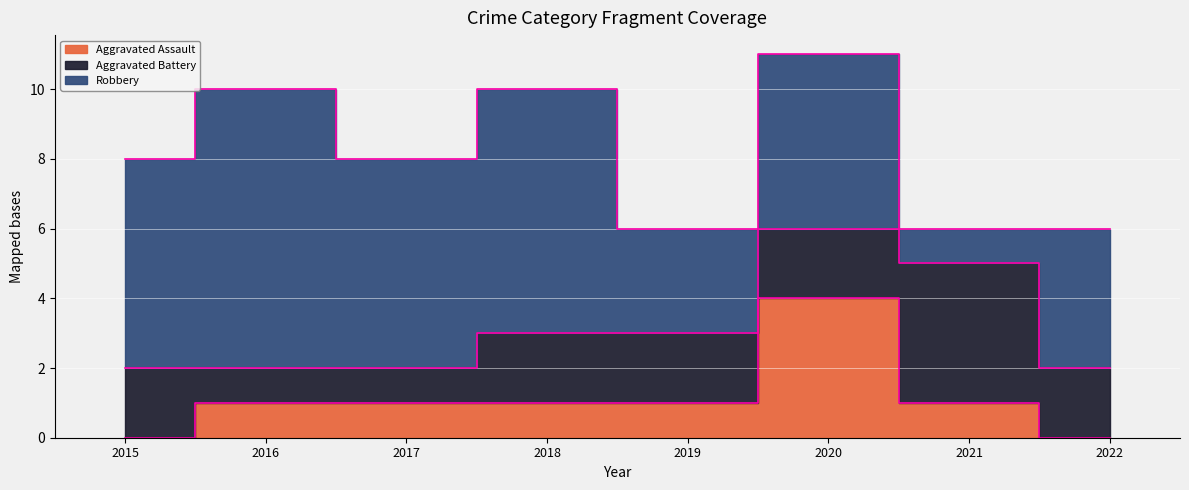

What is the difference between the maximum and minimum values in the Robbery series?

7